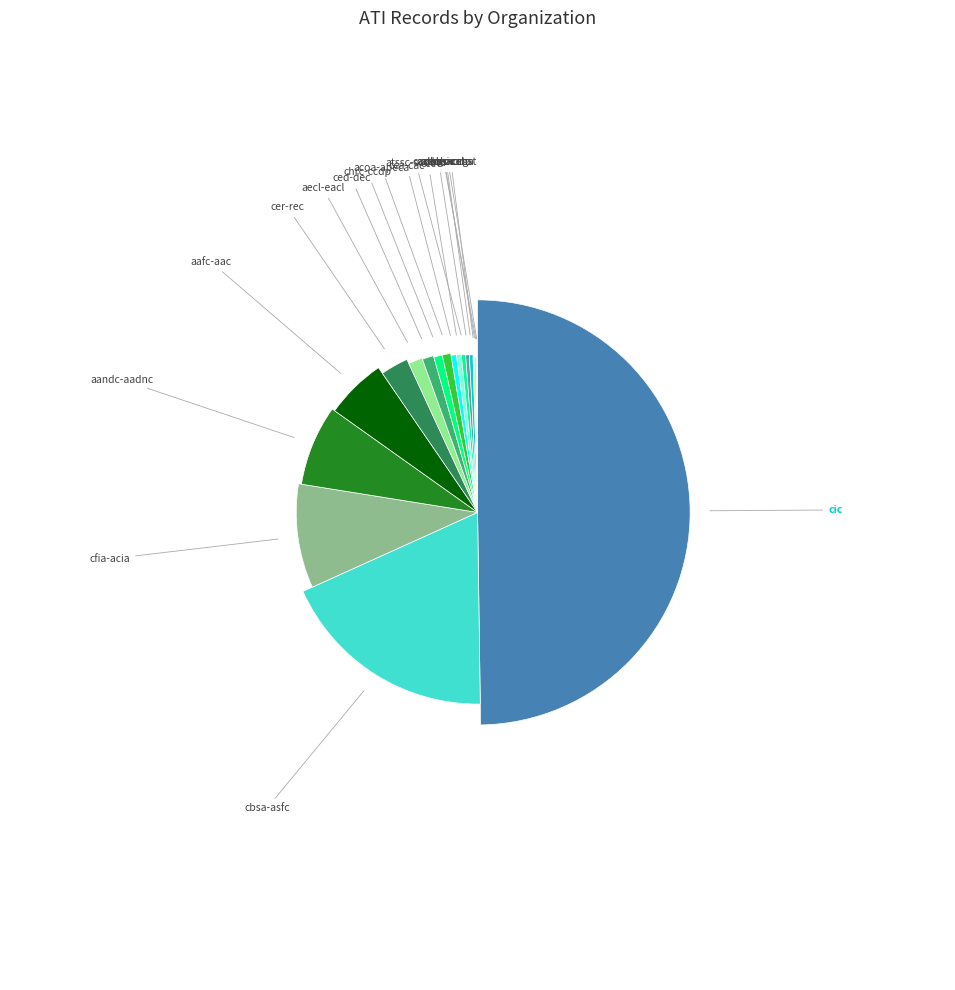

Is there any slice that represents more than half of the pie?

No